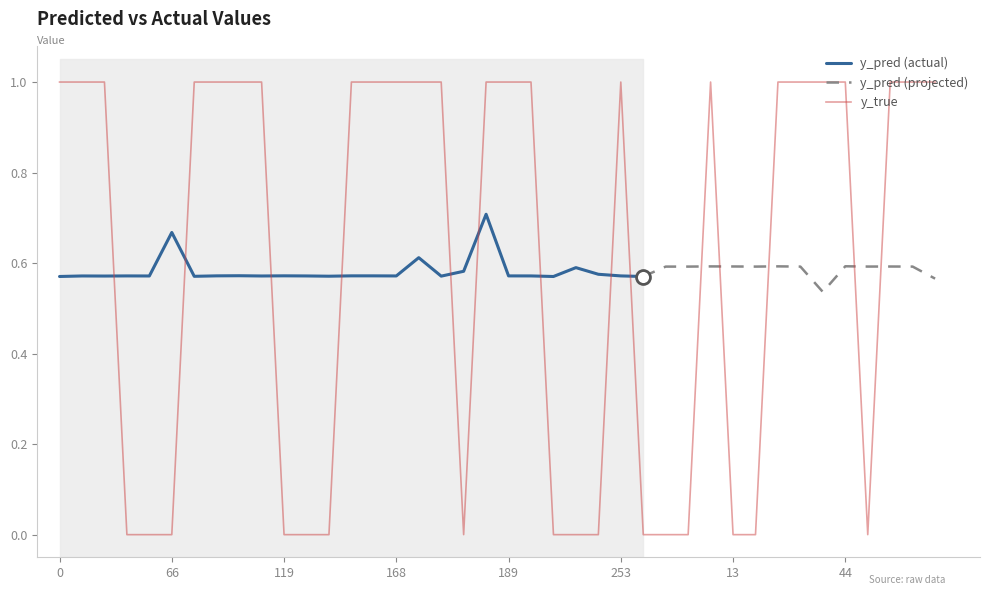

What is the difference between the maximum and minimum values?

1